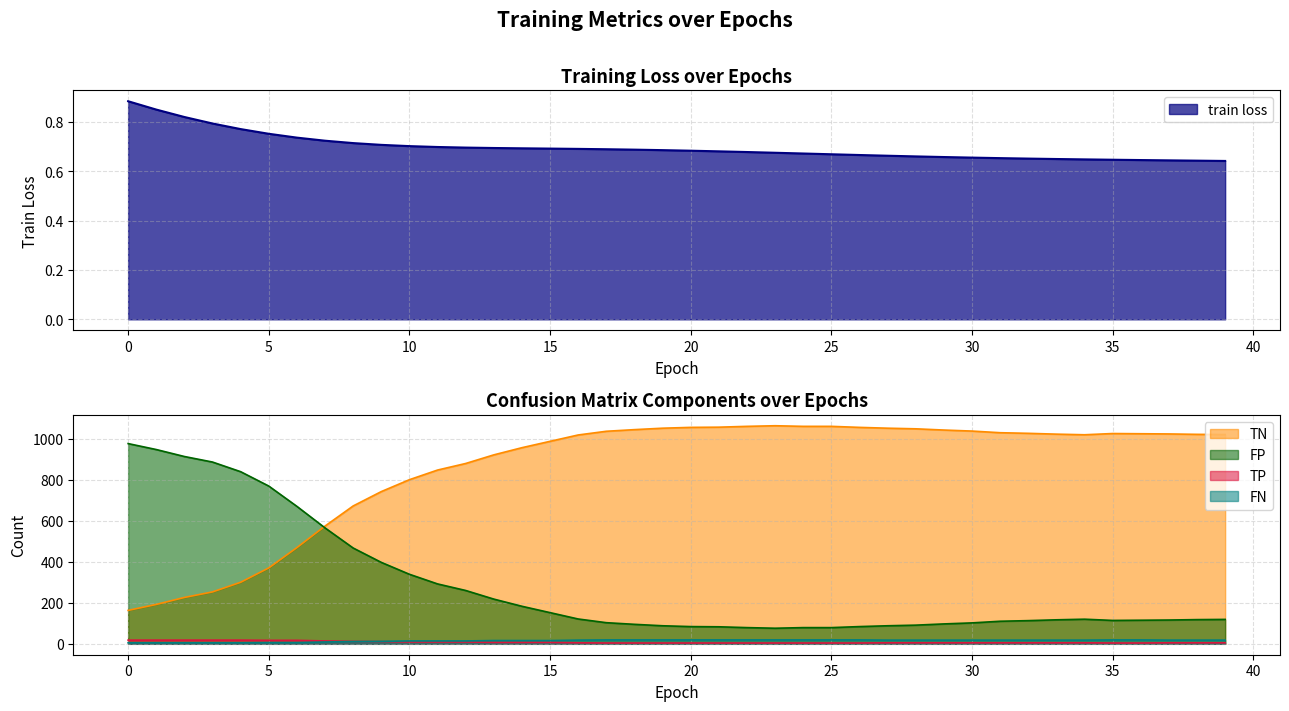

What is the average value of the FP series?

282